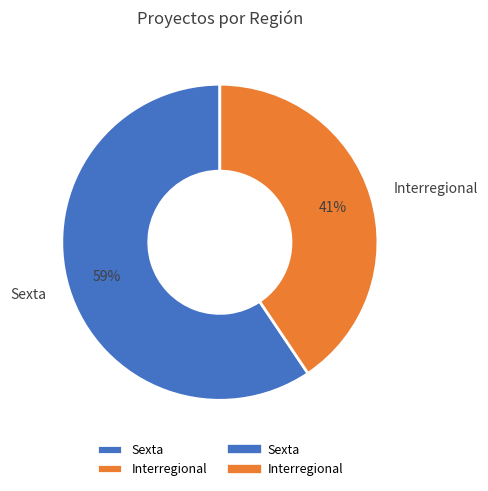

How many slices are in this pie chart?

2